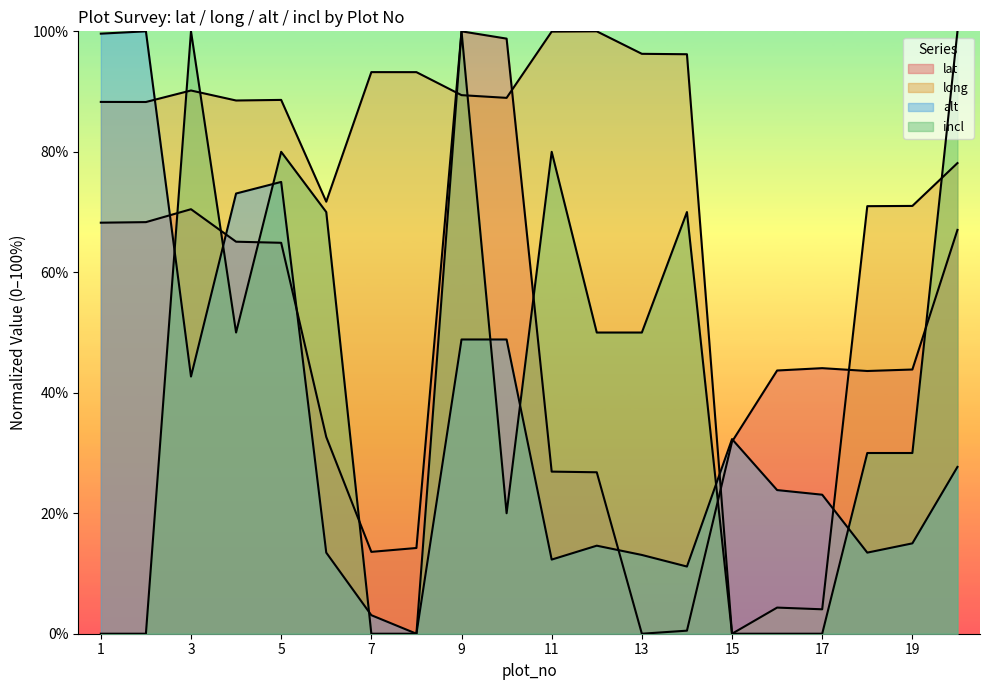

Reading left to right, extract all data points from this chart.

lat: 68.2	68.3	70.5	65.1	64.9	32.7	13.6	14.2	100.0	98.8	26.9	26.8	0.0	0.5	31.9	43.7	44.1	43.6	43.9	67.0
long: 88.3	88.3	90.2	88.5	88.6	71.7	93.2	93.2	89.4	89.0	100.0	100.0	96.3	96.2	0.0	4.3	4.1	71.0	71.0	78.1
alt: 99.6	100.0	42.7	73.1	75.0	13.5	3.1	0.0	48.8	48.8	12.3	14.6	13.1	11.2	32.3	23.8	23.1	13.5	15.0	27.7
incl: 0.0	0.0	100.0	50.0	80.0	70.0	0.0	0.0	100.0	20.0	80.0	50.0	50.0	70.0	0.0	0.0	0.0	30.0	30.0	100.0